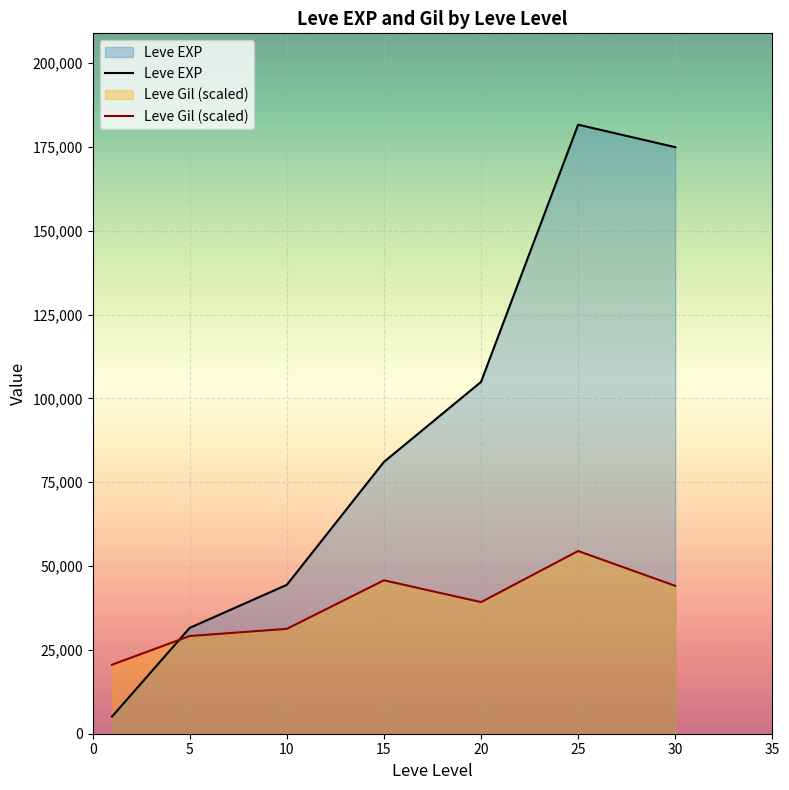

Between 25 and 30, which series saw the biggest shift?

Leve Gil (scaled)